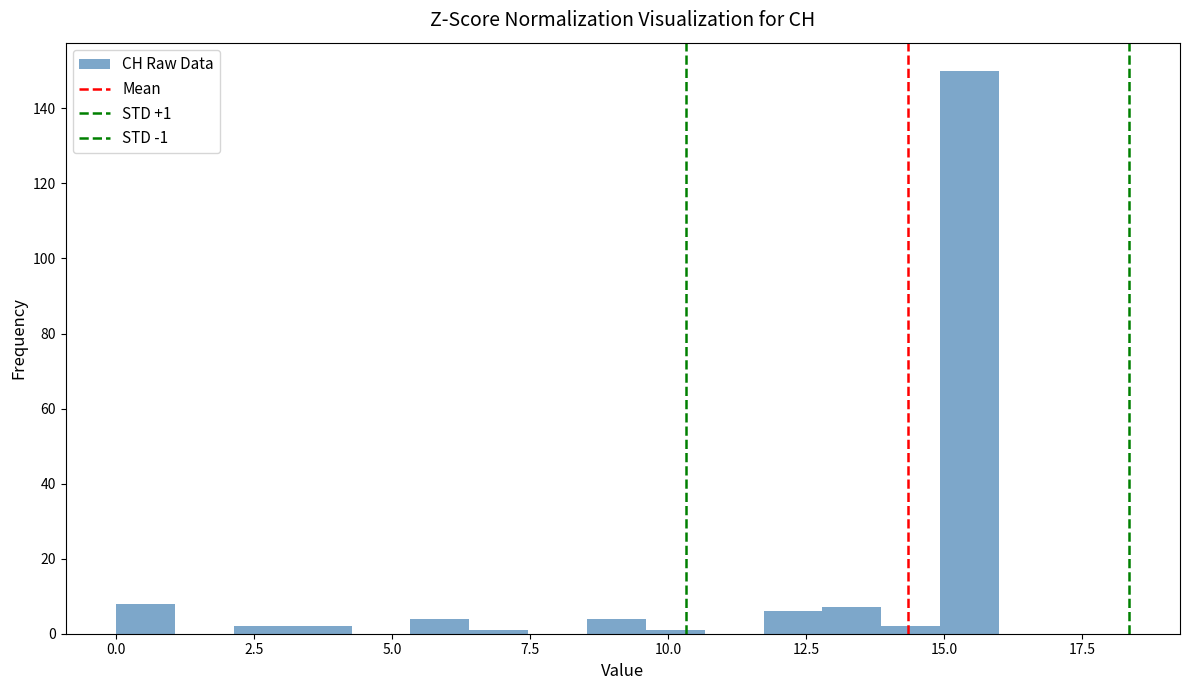

Read against the x-axis, roughly where is the centre of the tallest bar?

15.5